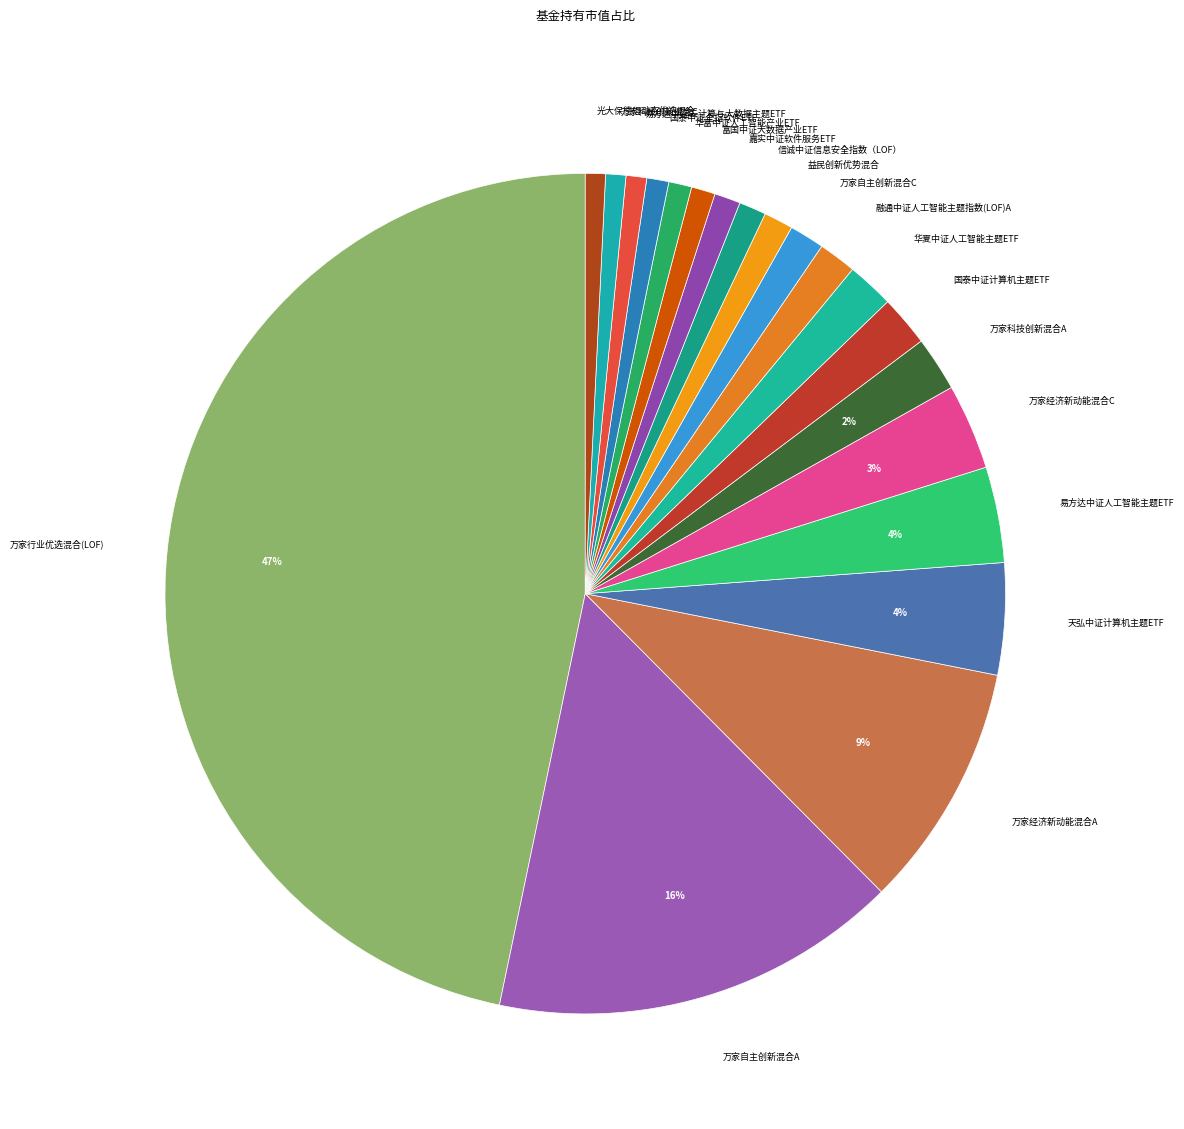

Does any single category account for the majority?

No